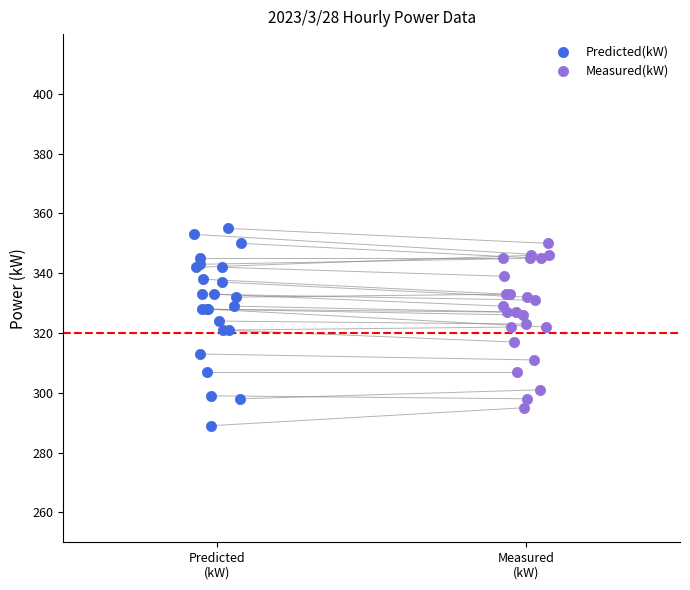

Which series has the largest Y range (max minus min)?

Predicted(kW)